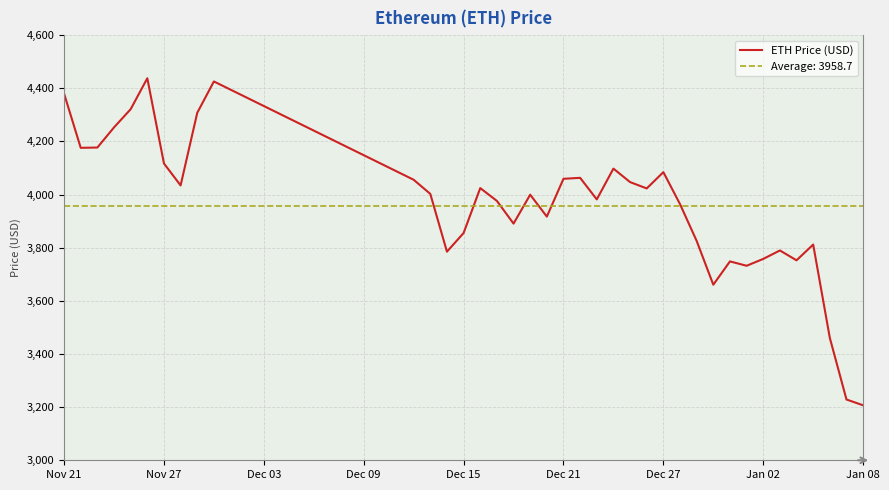

What is the maximum value for ETH Price (USD)?

4437.7